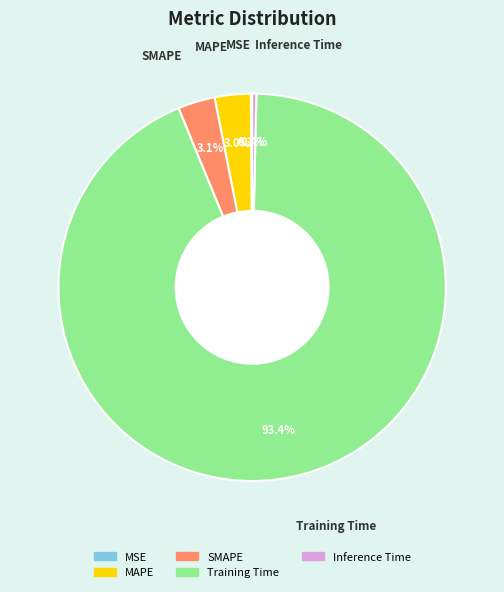

Which slice represents more than half of the pie?

Training Time